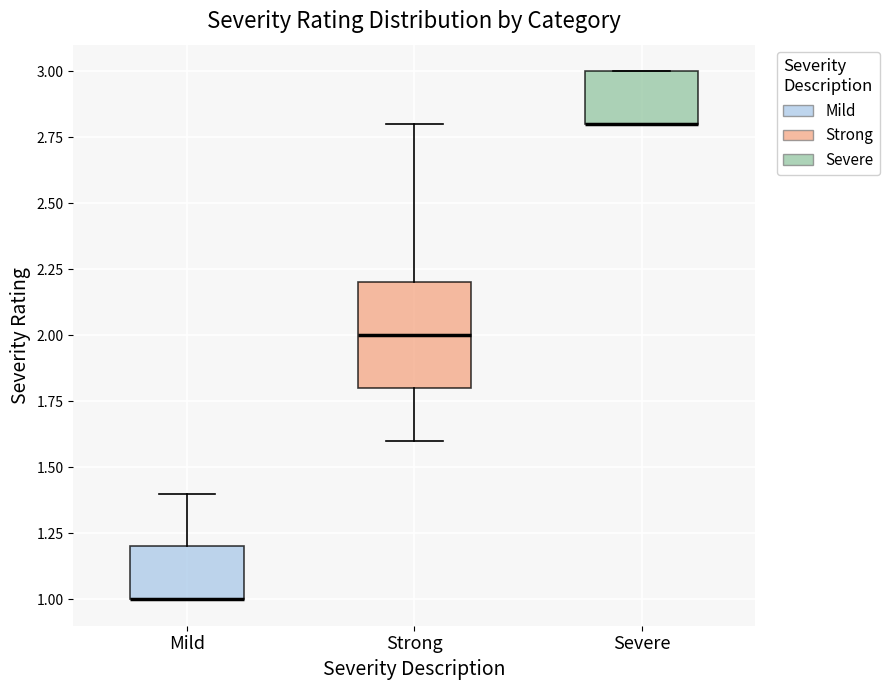

Reading left to right, read every box against the y-axis: the position of its median line, the range the box covers, and the ends of its whiskers. The values are not printed on the chart, so give them approximately, as read against the axis.

Mild: median 1.0 (drawn on the box's lower edge), box 1.0 to 1.2, whiskers 1.0 to 1.4
Strong: median 2.0, box 1.8 to 2.2, whiskers 1.6 to 2.8
Severe: median 2.8 (drawn on the box's lower edge), box 2.8 to 3.0, whiskers 2.8 to 3.0